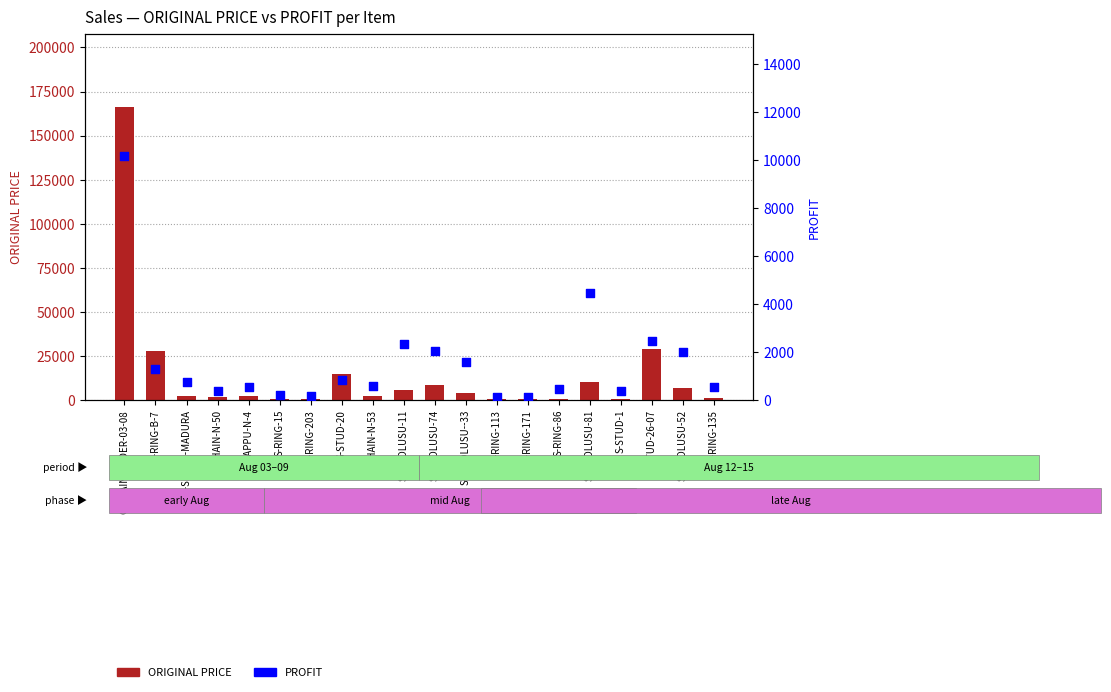

What are all the series names shown in the legend?

ORIGINAL PRICE, PROFIT